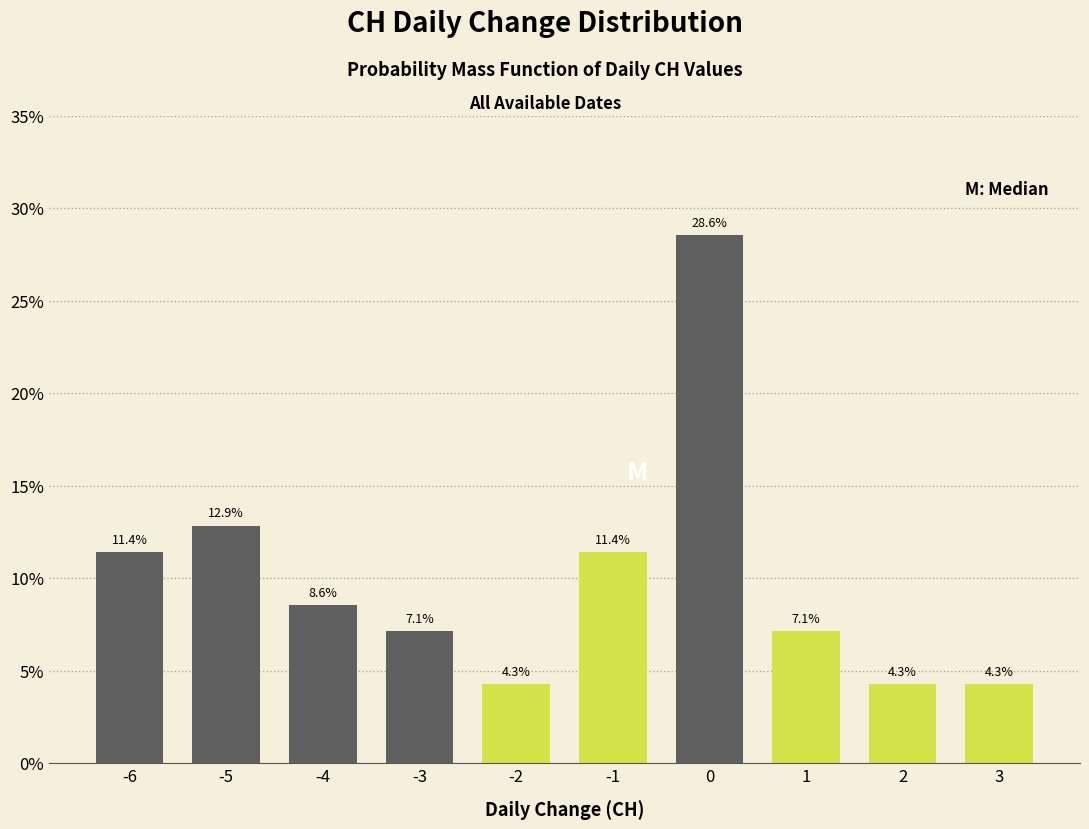

Reading left to right, extract all data points from this chart.

-6=11.4	-5=12.9	-4=8.6	-3=7.1	-2=4.3	-1=11.4	0=28.6	1=7.1	2=4.3	3=4.3